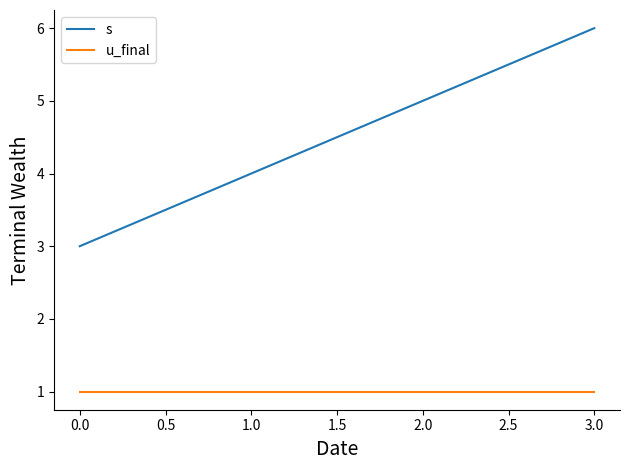

At which category is the sum across all series the highest?

3.0